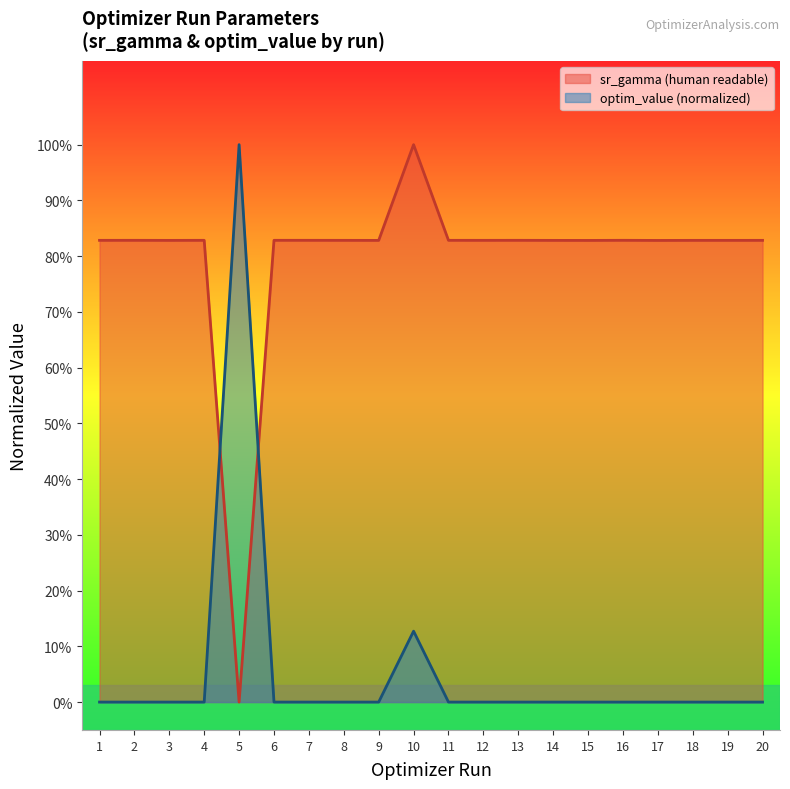

Where is sr_gamma (human readable) nearest to the value 0?

5